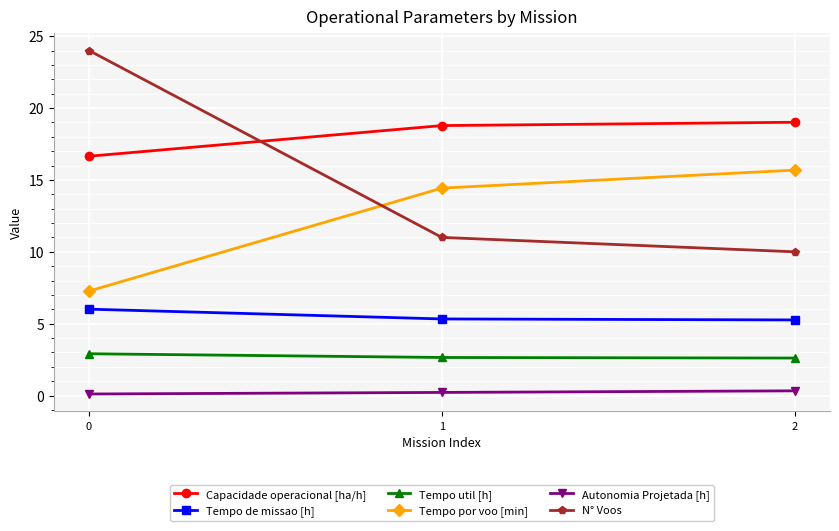

What is the sum of all N° Voos values?

45.0